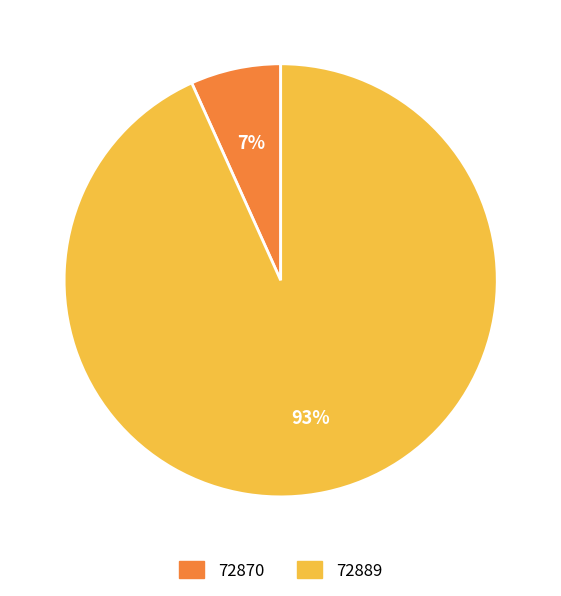

How many slices are in this pie chart?

2